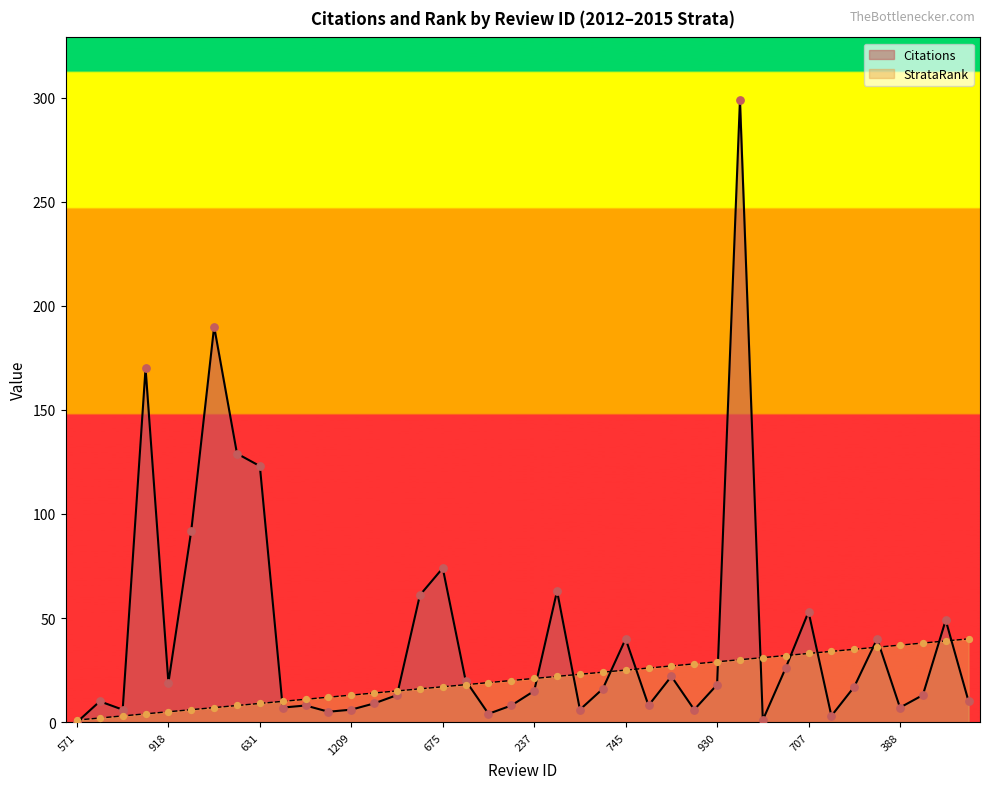

At how many categories does at least one series exceed 21?

26